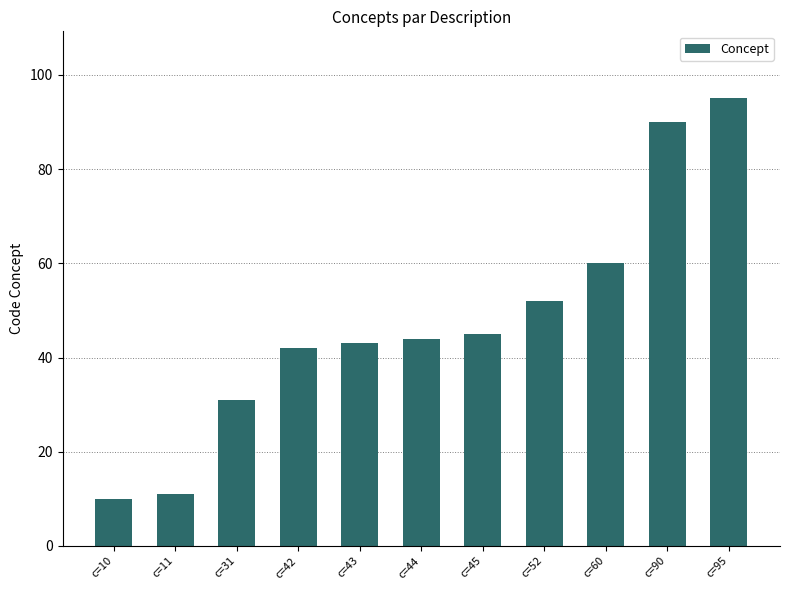

The value at c=42 is 16. True or false?

False